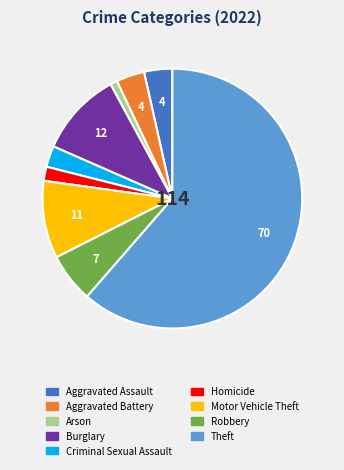

Is it true that Robbery is 6% of the pie?

True